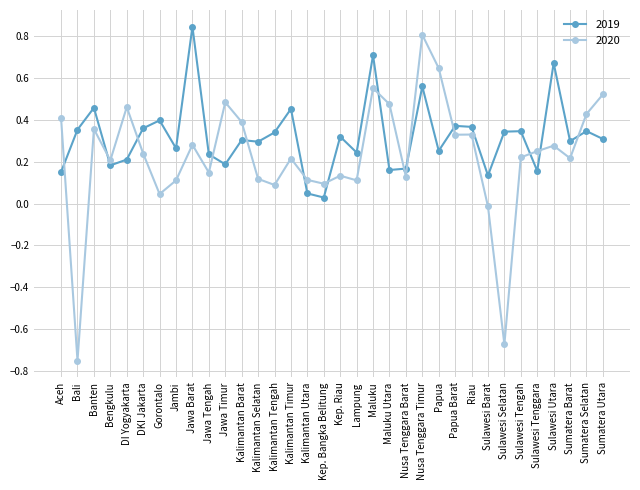

At which category is the sum across all series the highest?

Nusa Tenggara Timur